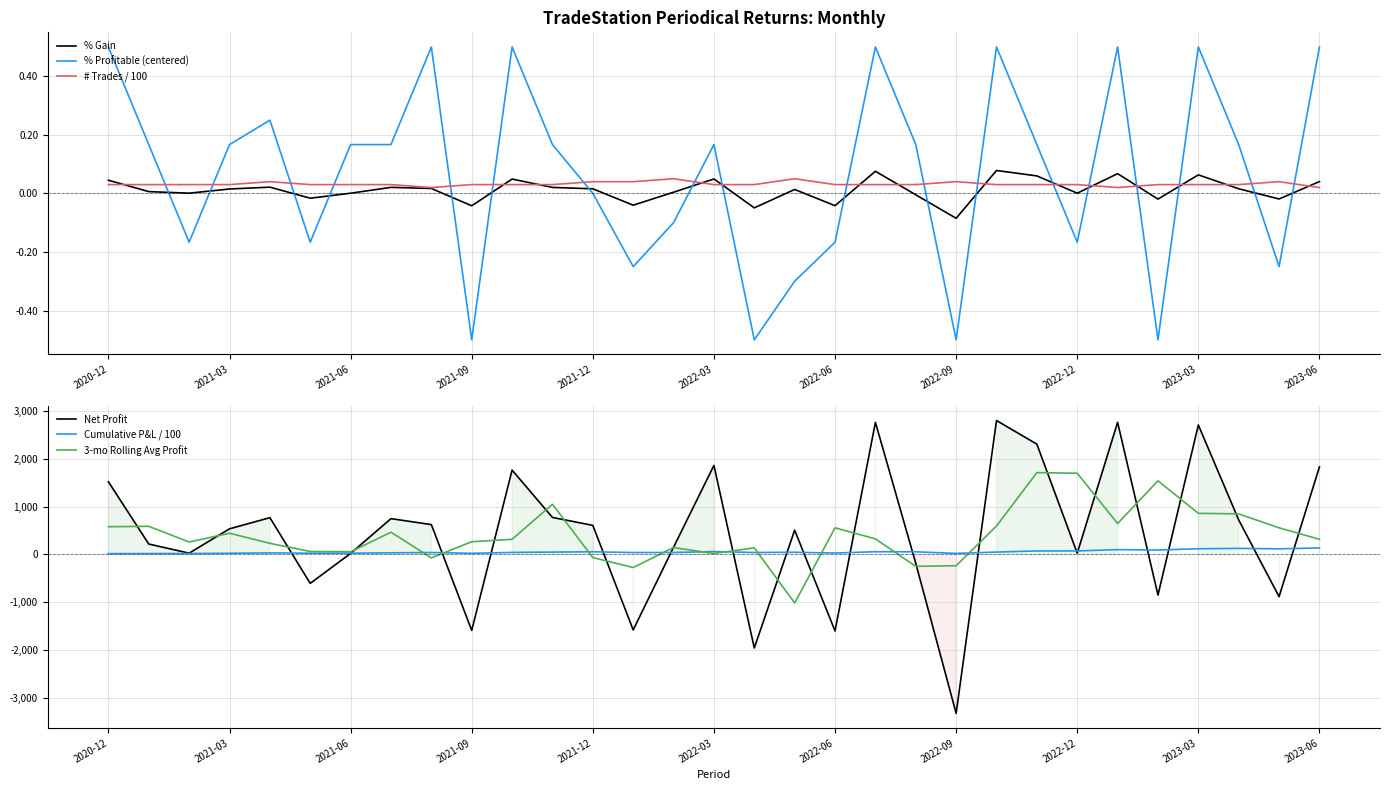

Count the number of categories in the chart.

31